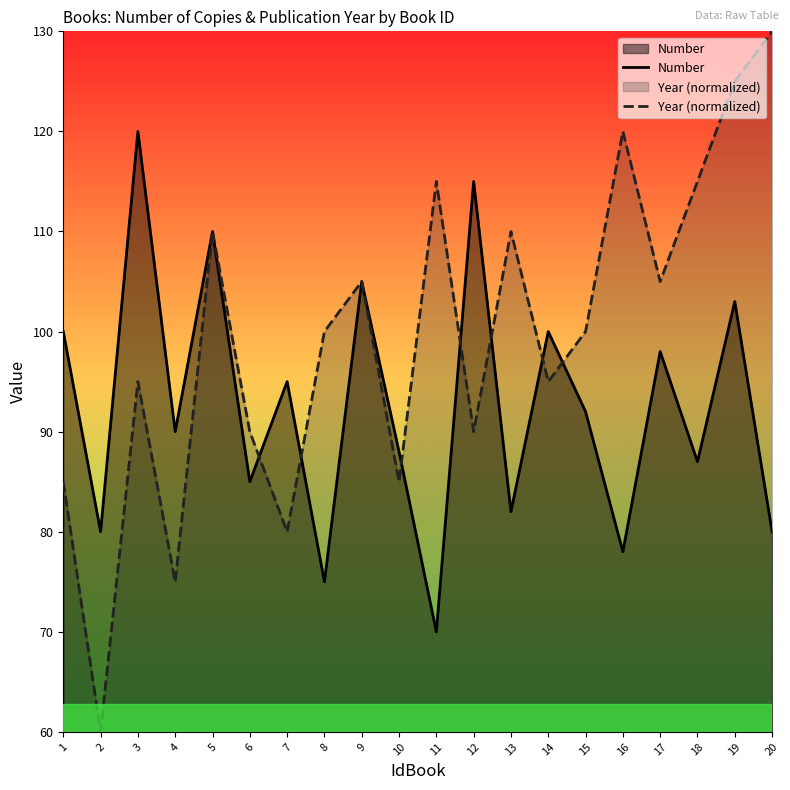

At which label does Year (normalized) first exceed 100?

5